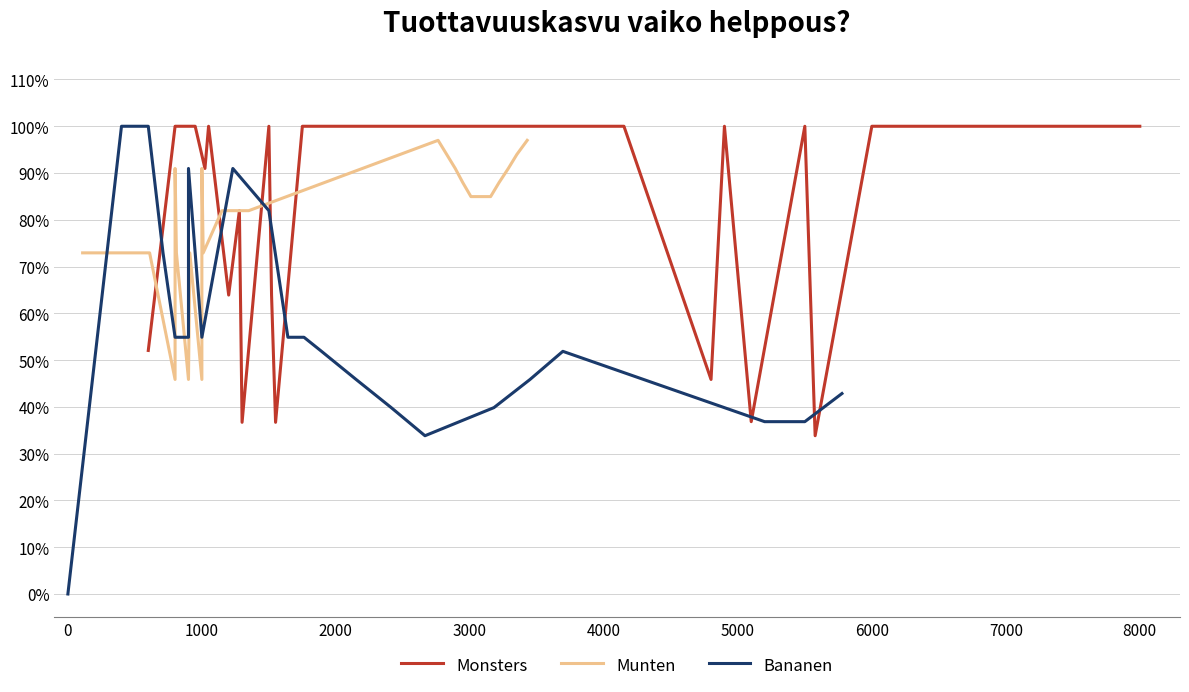

What are all the series names shown in the legend?

Monsters, Munten, Bananen